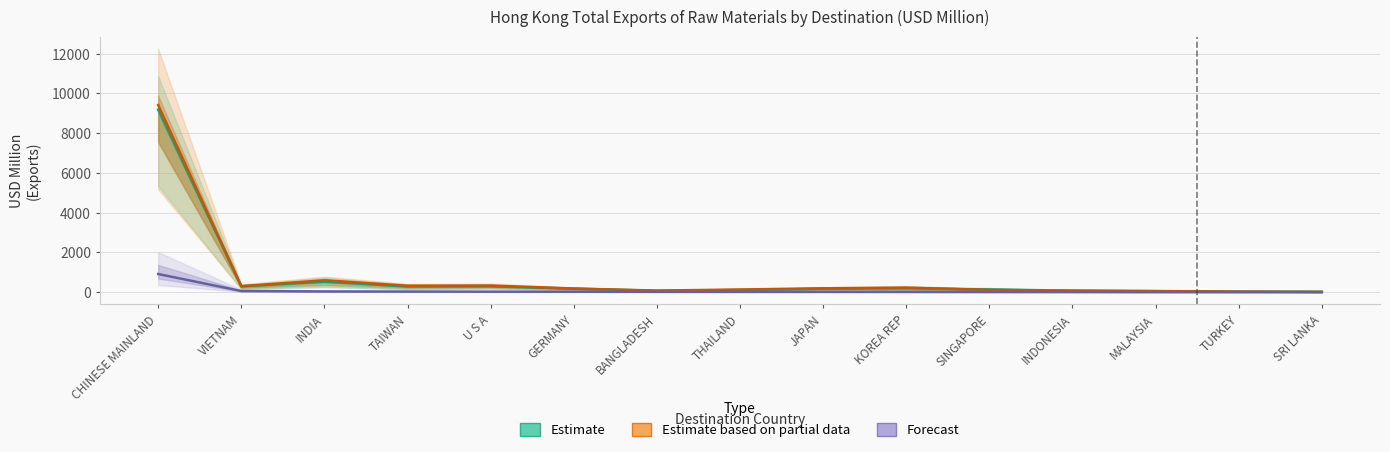

Read the Estimate based on partial data value at SRI LANKA.

17.6